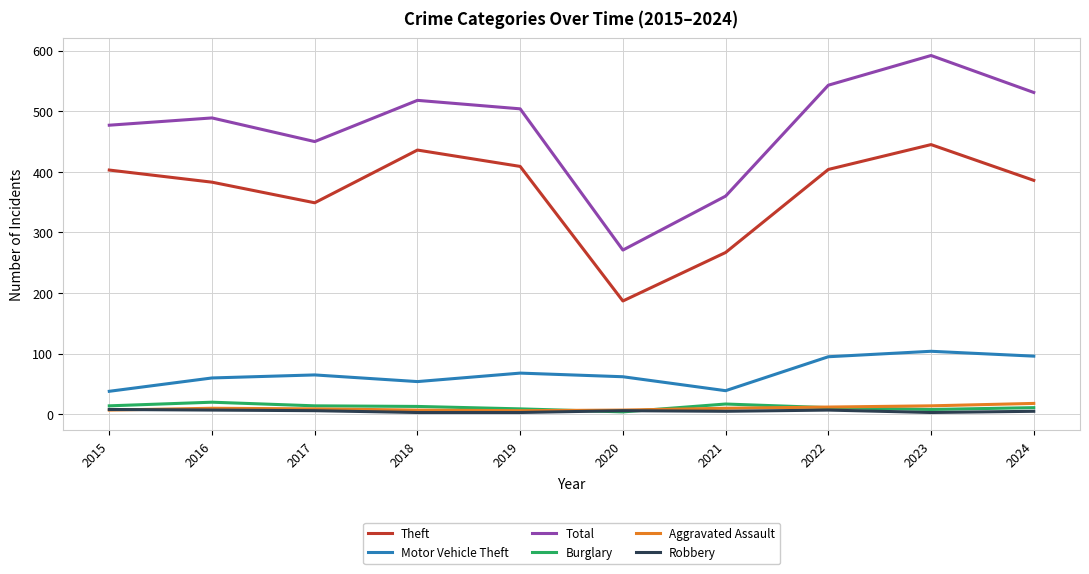

True or false: Burglary has a value of 4 at 2020.

True